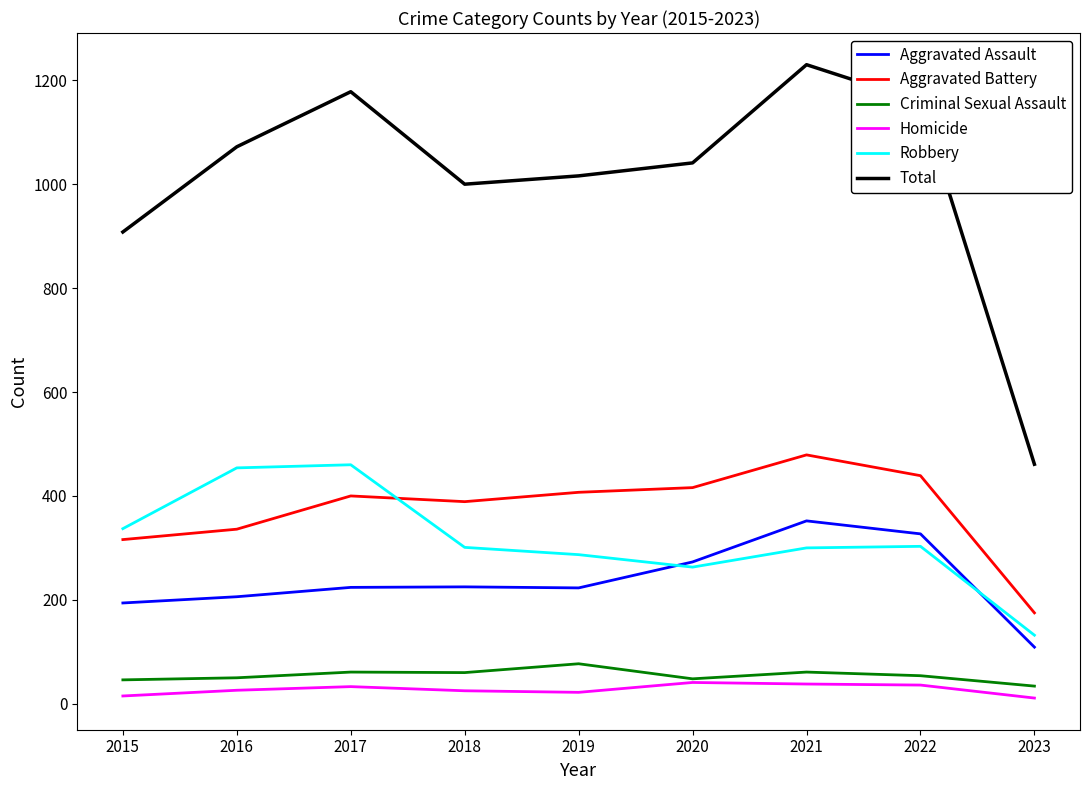

True or false: Criminal Sexual Assault has a value of 61 at 2021.

True